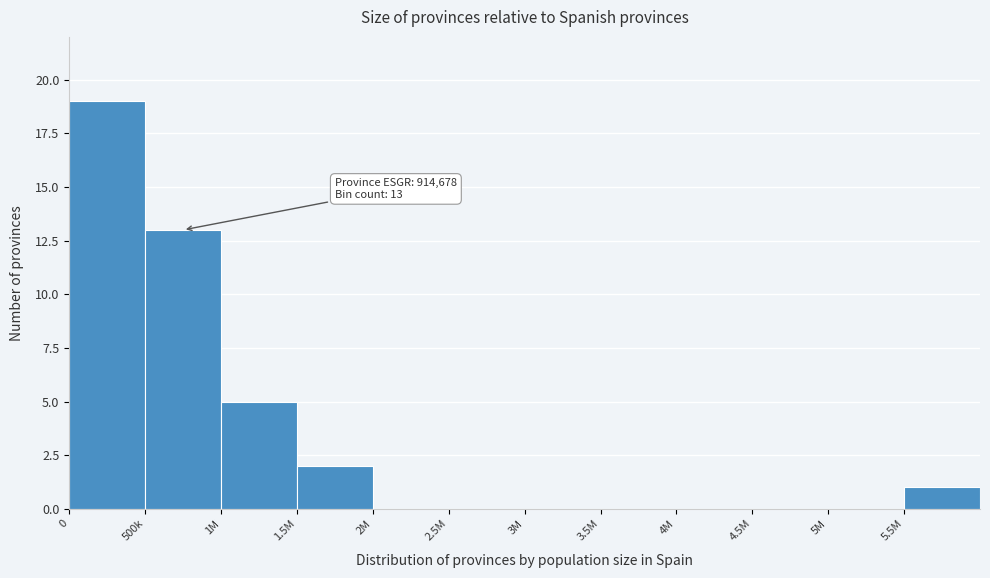

Reading right to left, extract all data points from this chart.

5.5M=1	5M=0	4.5M=0	4M=0	3.5M=0	3M=0	2.5M=0	2M=0	1.5M=2	1M=5	500k=13	0=19